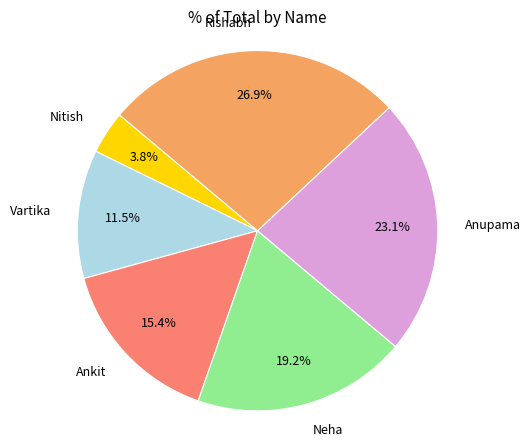

To the nearest percent, what is the difference between the largest and smallest slice percentages?

23%